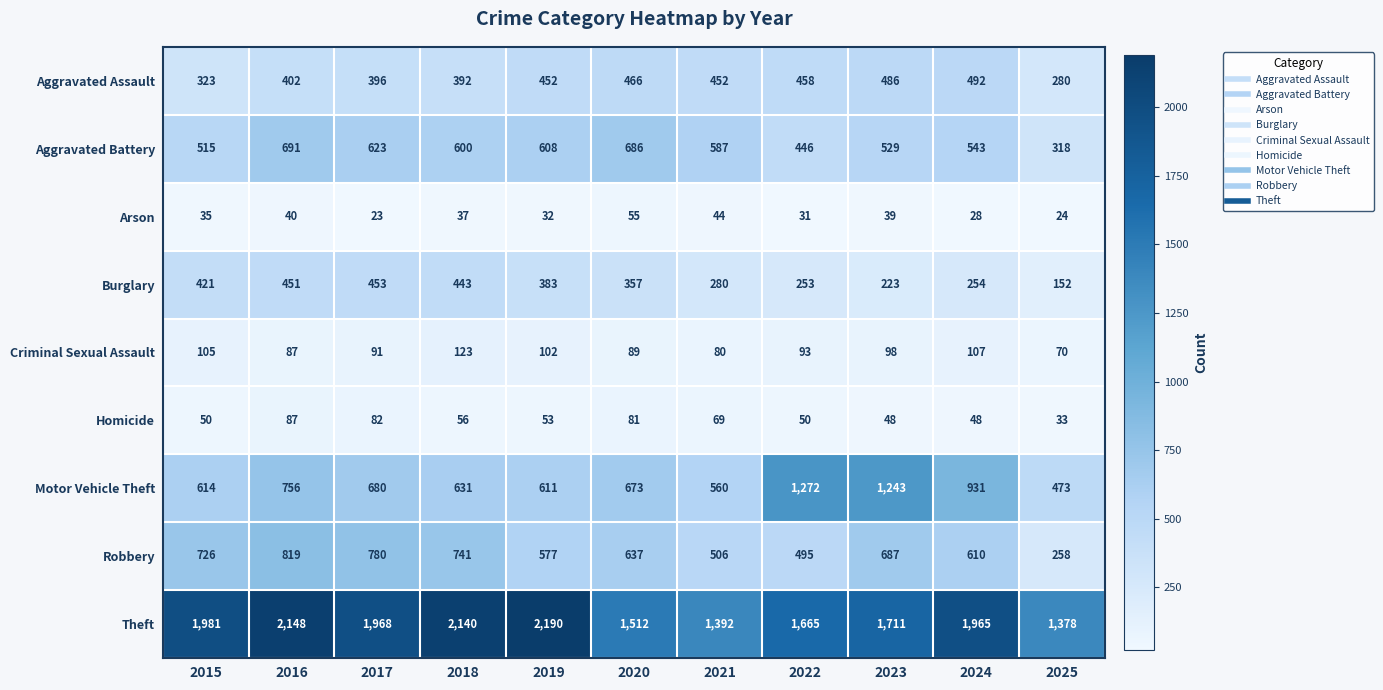

What is the approximate value of Aggravated Assault at 2023, to the nearest 5?

485